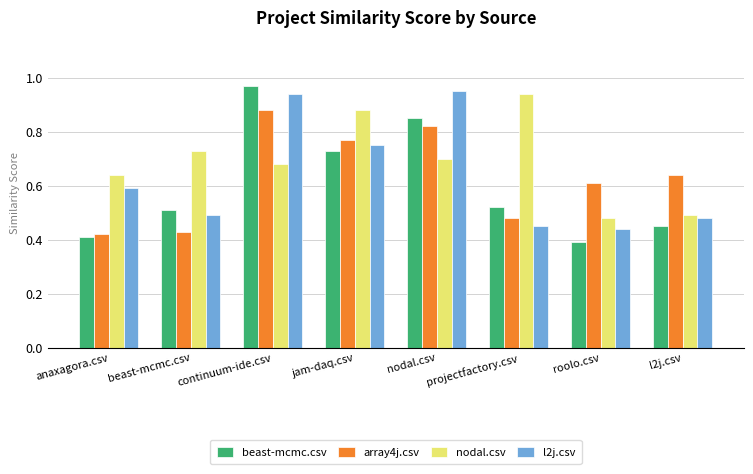

List the labels in order of l2j.csv value, largest first.

nodal.csv, continuum-ide.csv, jam-daq.csv, anaxagora.csv, beast-mcmc.csv, l2j.csv, projectfactory.csv, roolo.csv